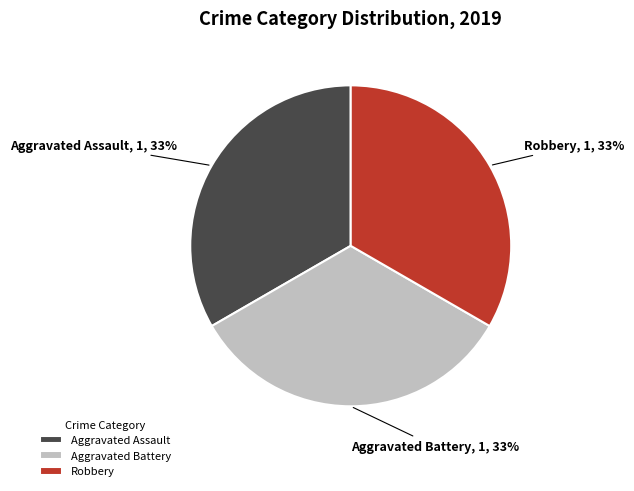

Do Robbery and Aggravated Assault together represent more than half of the pie?

Yes